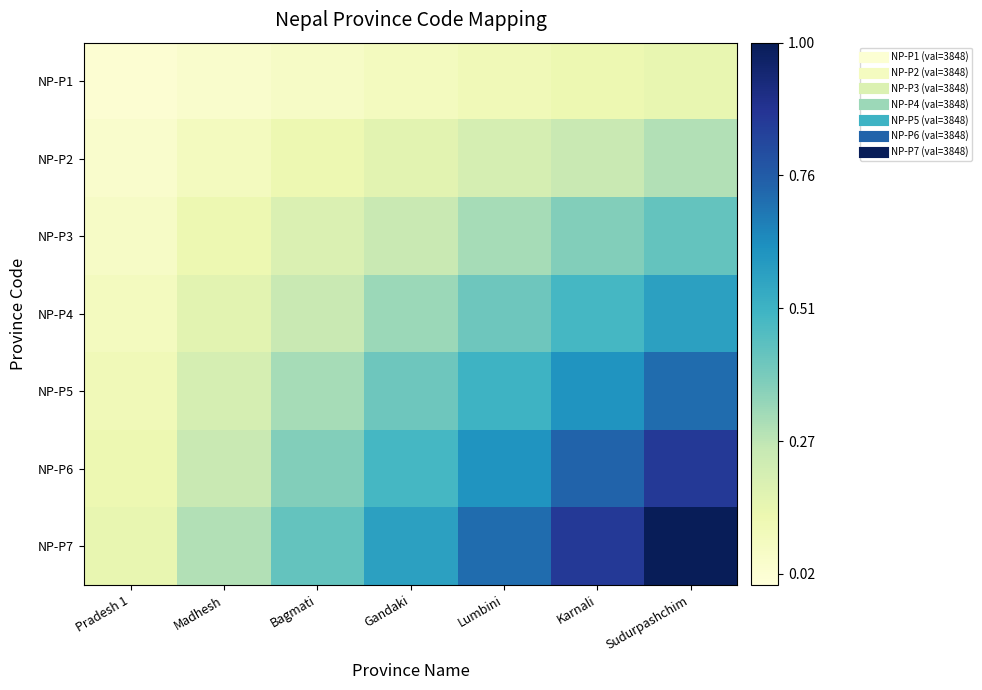

What is the spread (max minus min) of values at Bagmati?

0.4